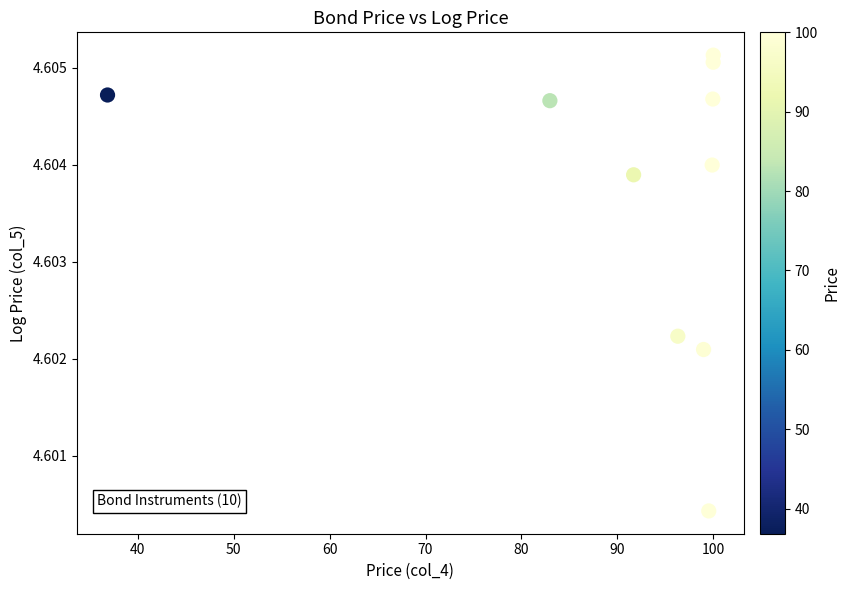

What is the average X value?

90.6